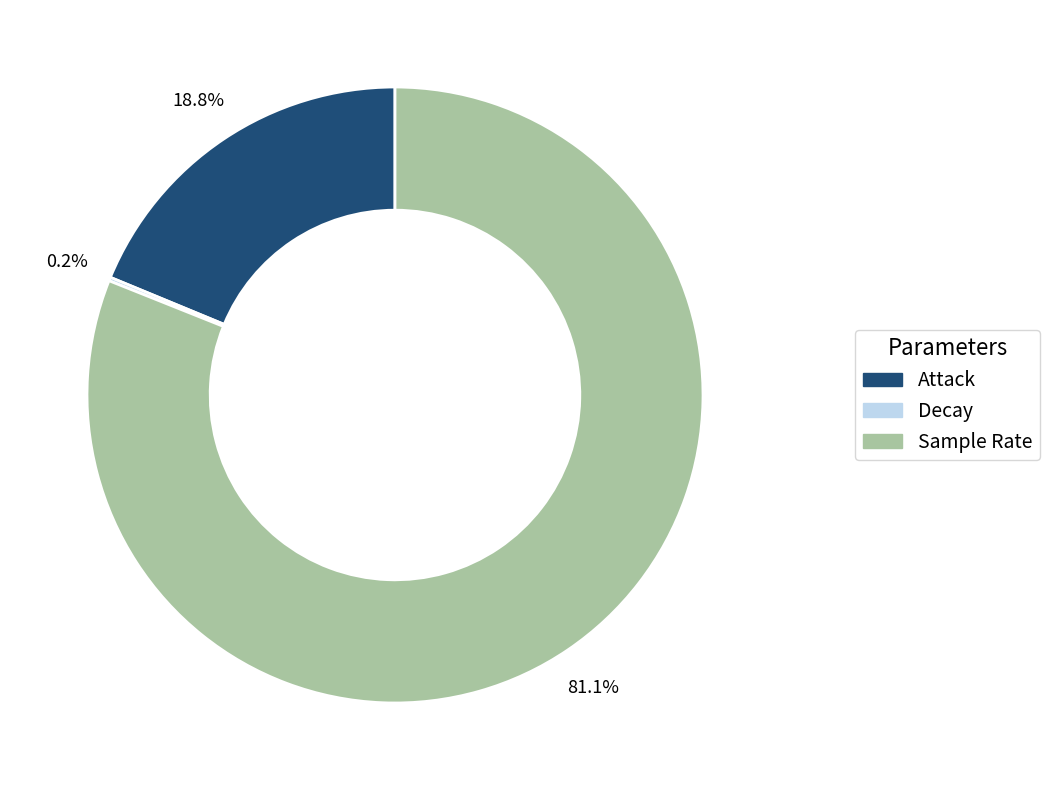

Which slice is the largest?

Sample Rate